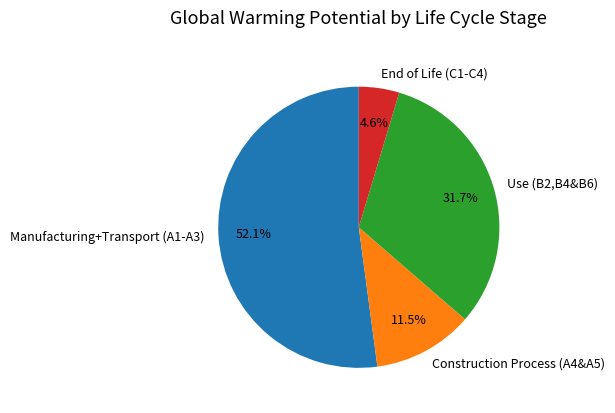

Approximately how many times larger is the value at Manufacturing+Transport (A1-A3) compared to Use (B2,B4&B6)?

1.6